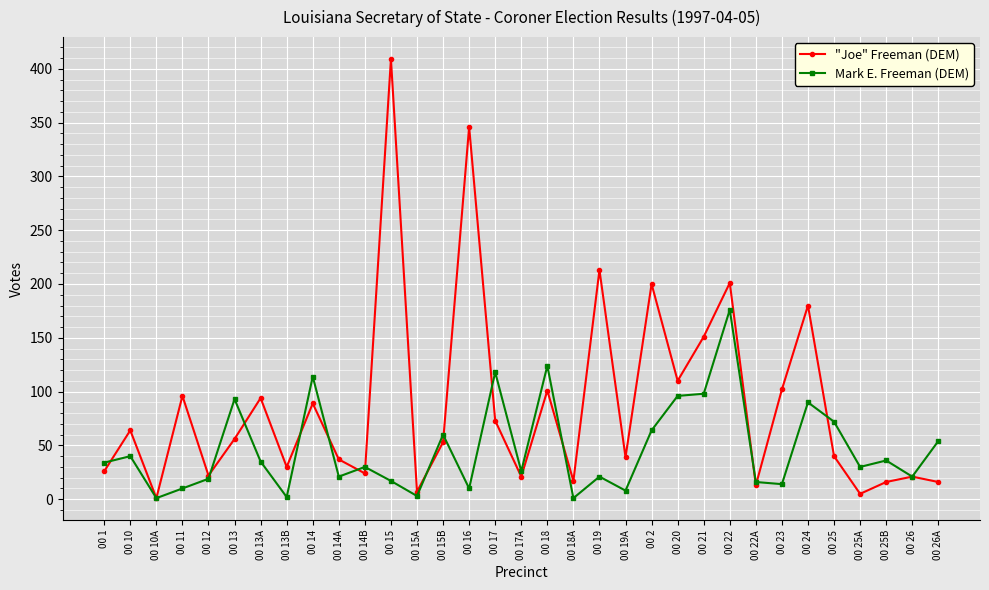

What is the maximum value for Mark E. Freeman (DEM)?

176